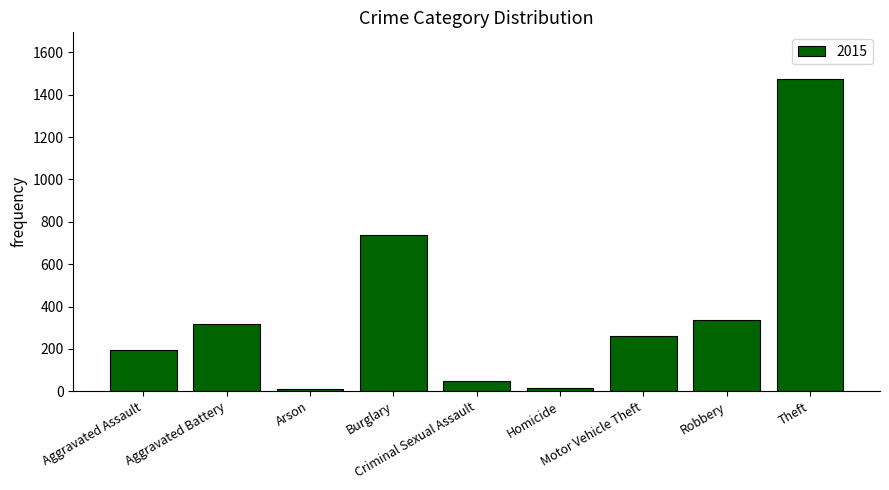

What is the average value?

377